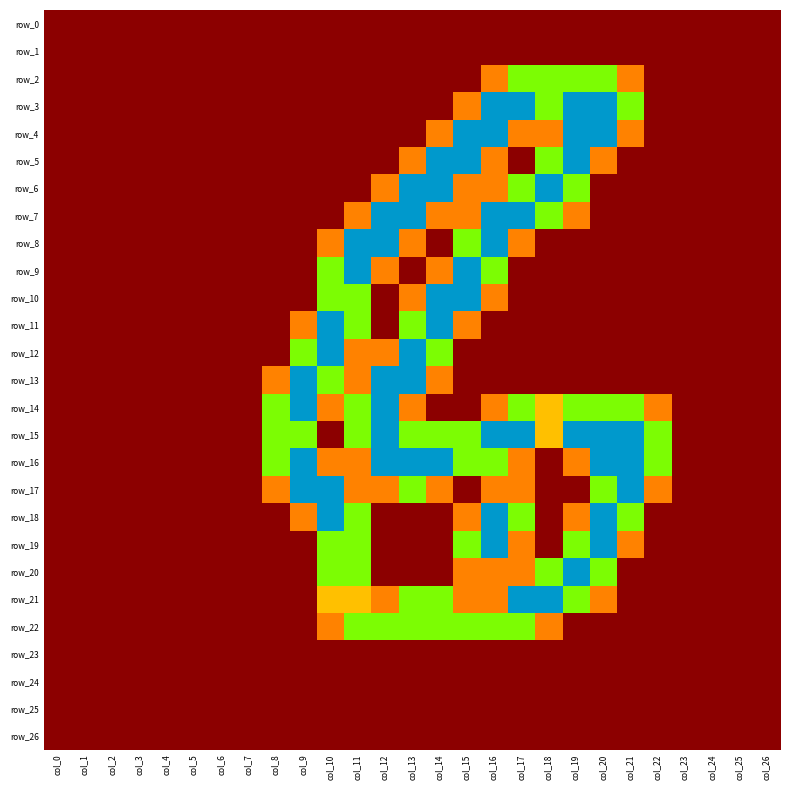

At which label is row_7 closest to 1?

col_11